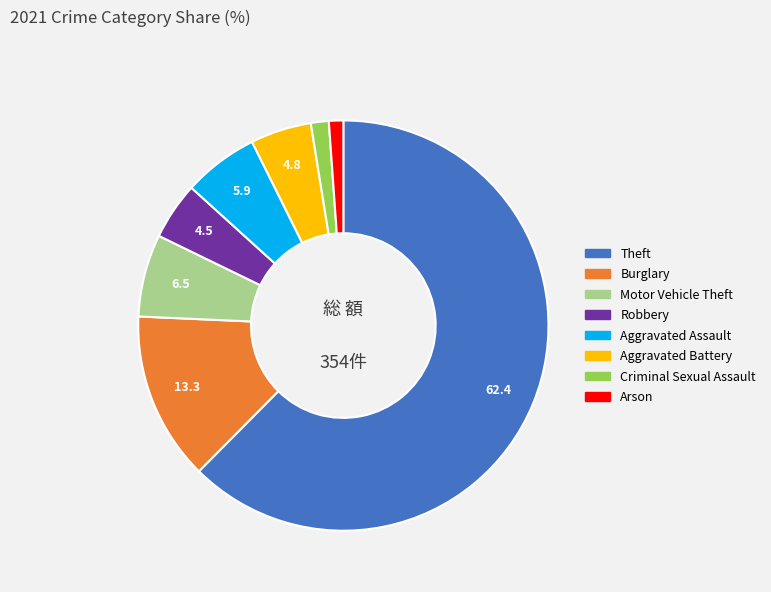

Does any single category account for the majority?

Yes